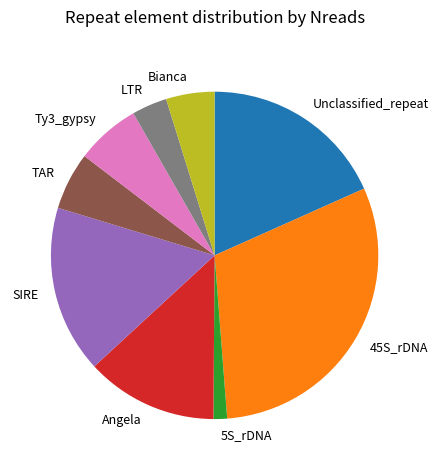

Combined, do SIRE and Angela account for over 50%?

No